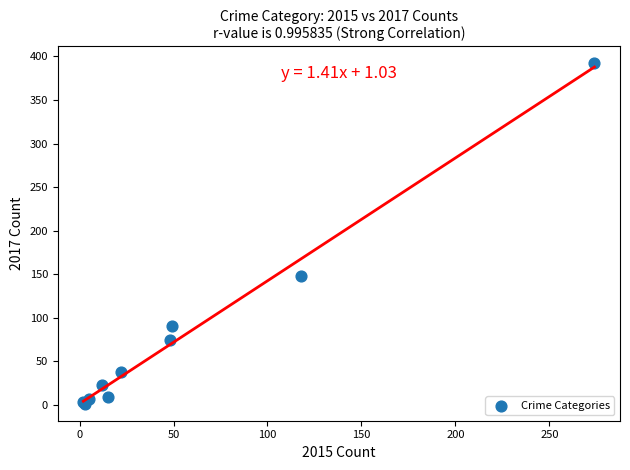

What Y value in the scatter plot is closest to 196?

148